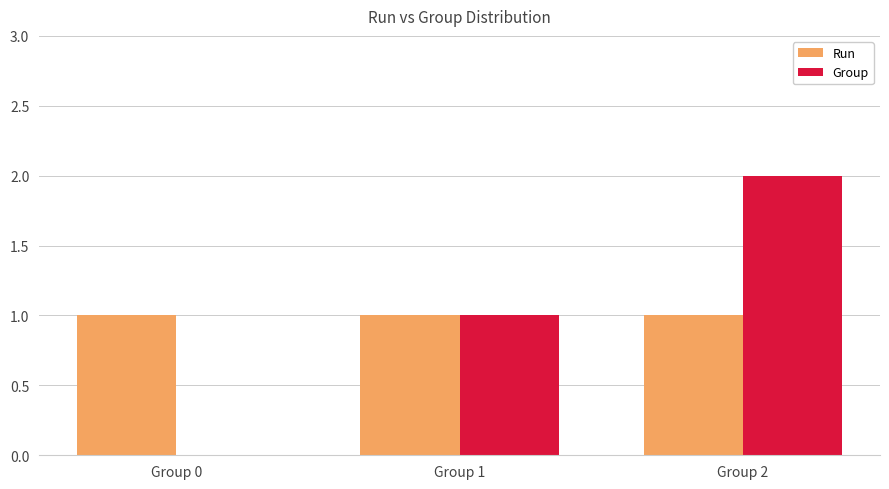

The value of Run at Group 1 is 0. True or false?

False